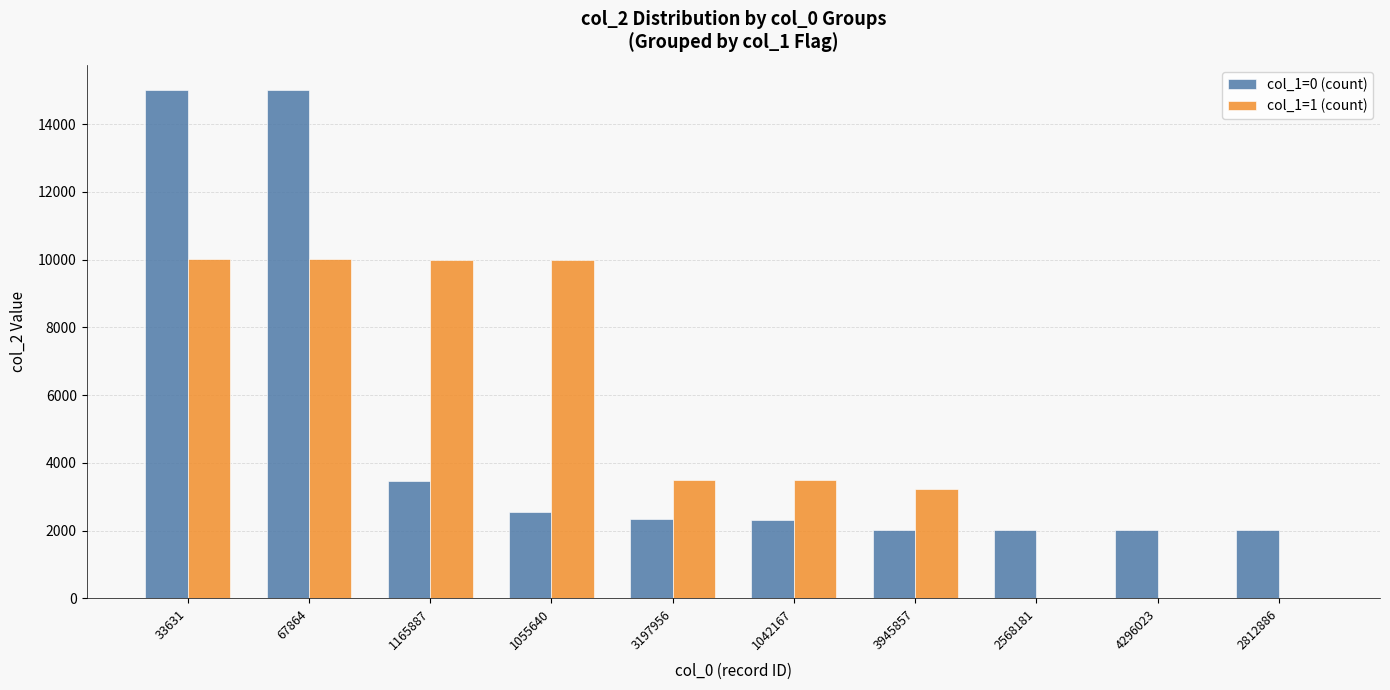

What is the maximum value shown in the chart?

15003